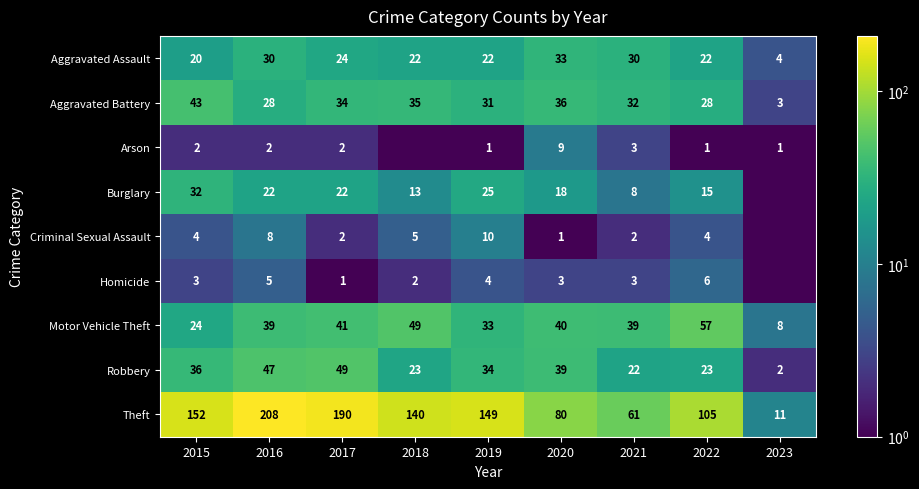

True or false: Homicide has a value of 3.0 at 2020.

True